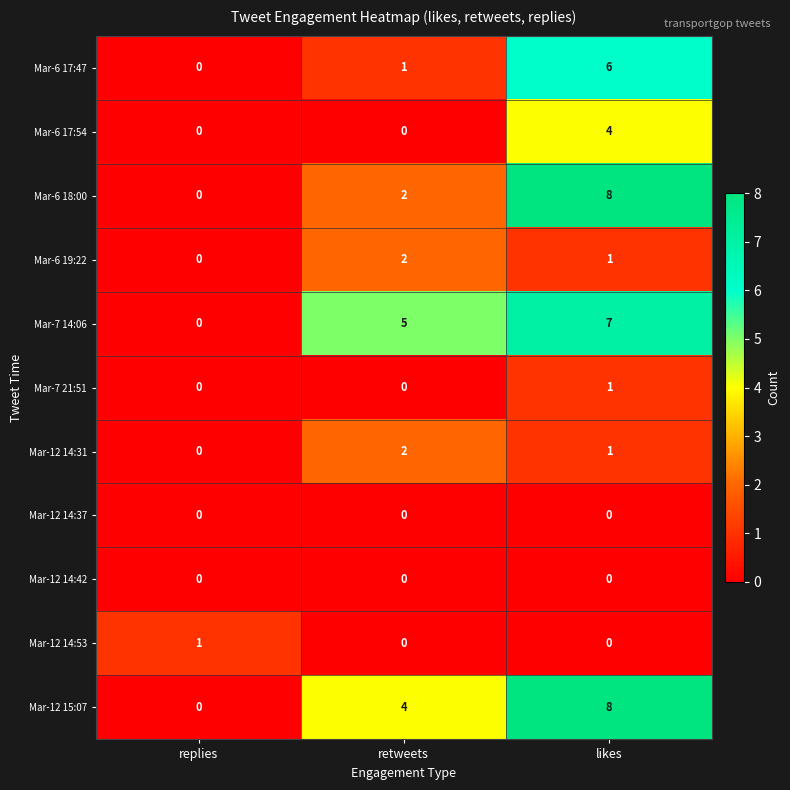

What is the maximum value shown in the chart?

8